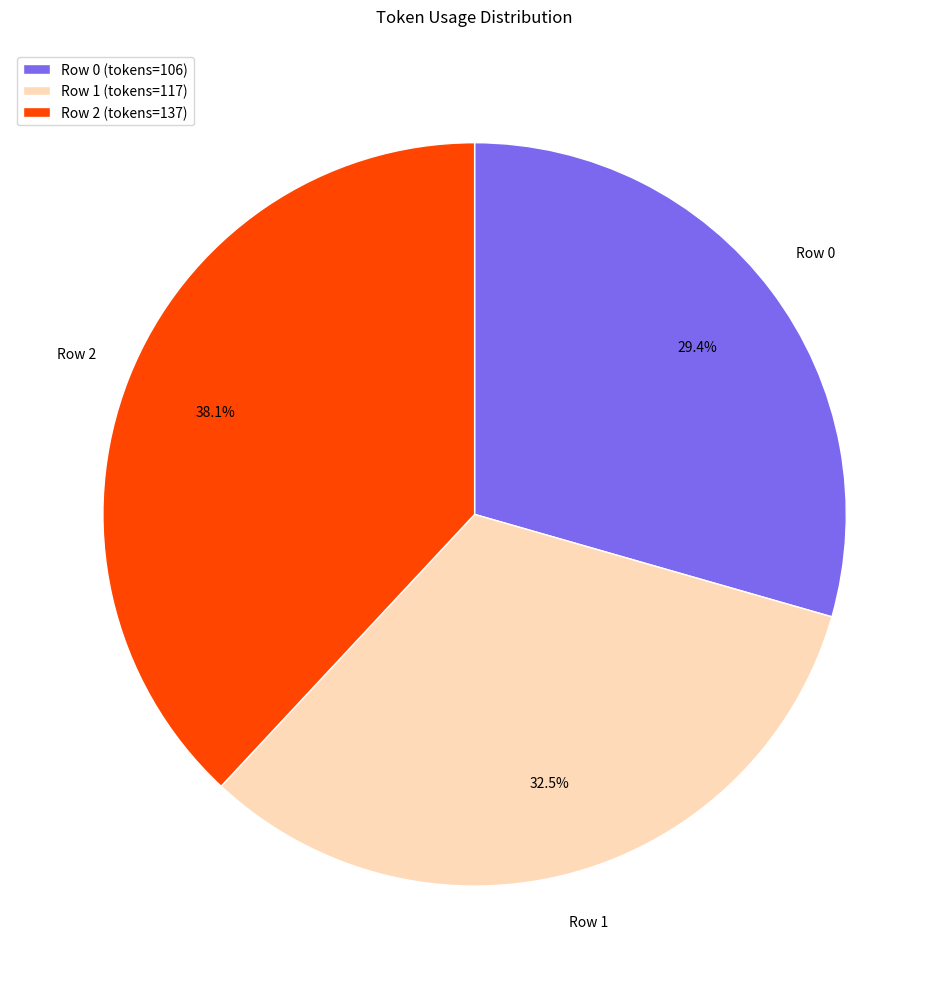

To the nearest percent, what is the average slice percentage?

33%